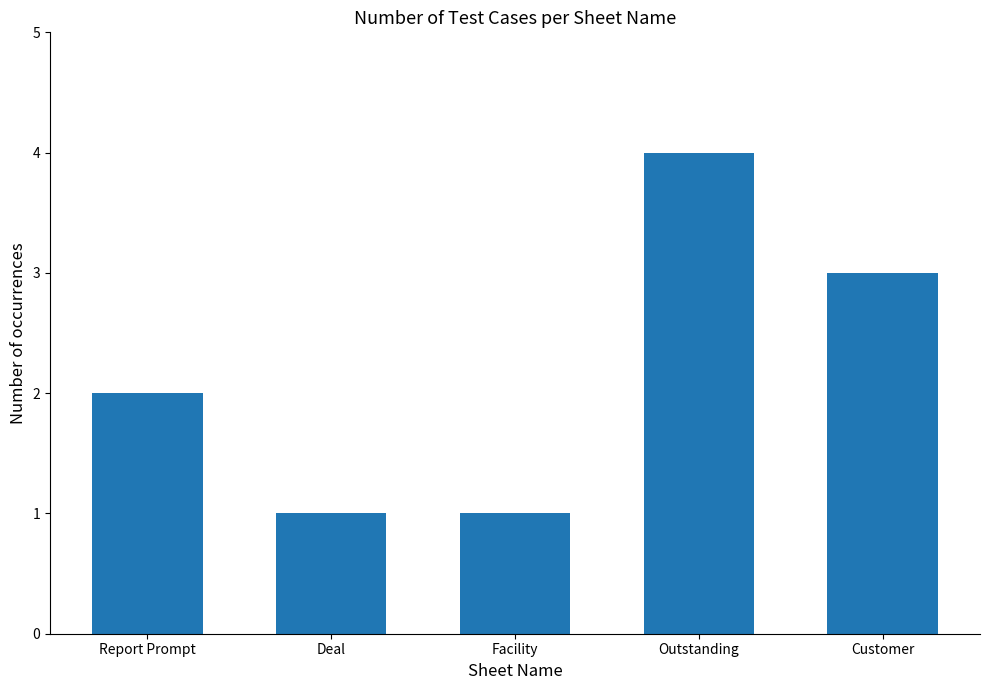

What is the label of the 4th bar from the right?

Deal